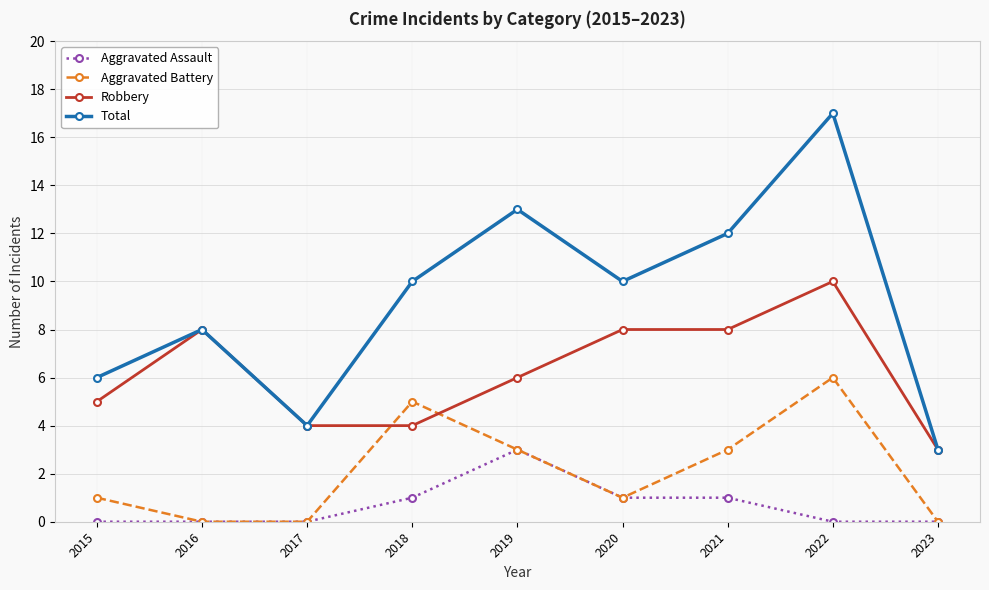

The value of Robbery at 2017 is 7. True or false?

False